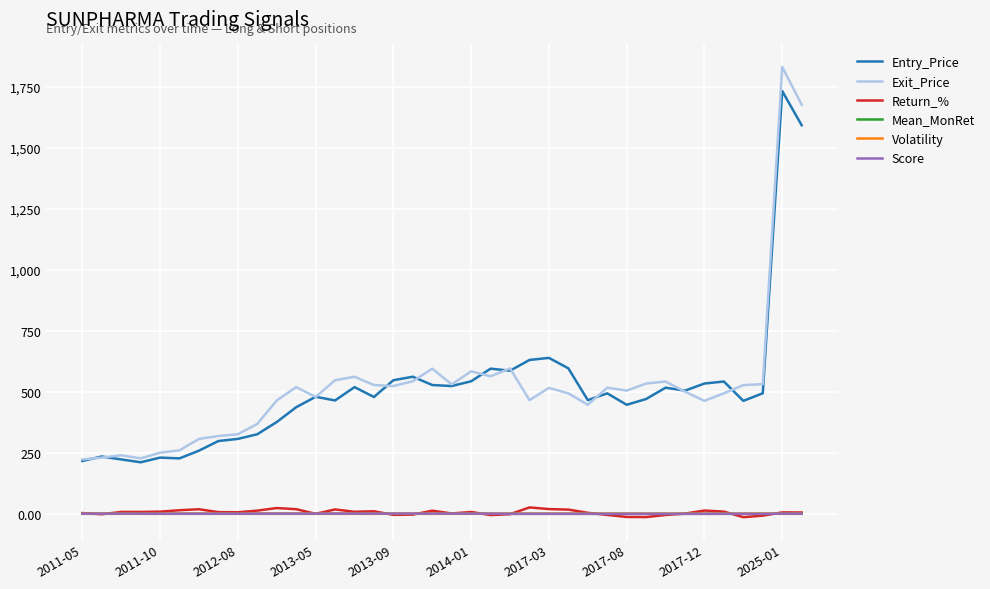

True or false: Volatility and Exit_Price intersect in this chart.

False